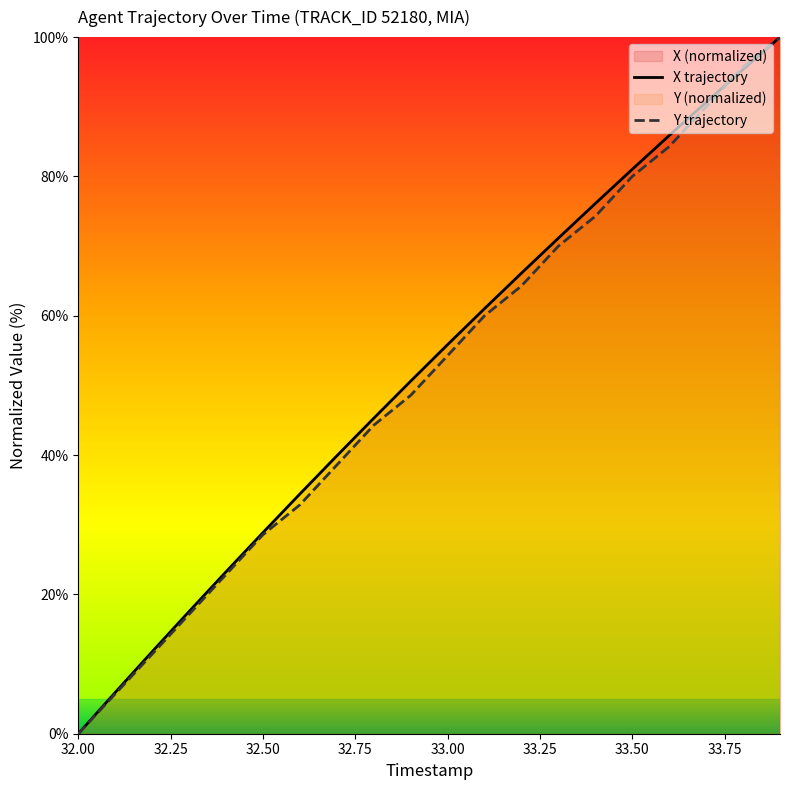

Does the chart display data point markers on the line(s)?

No